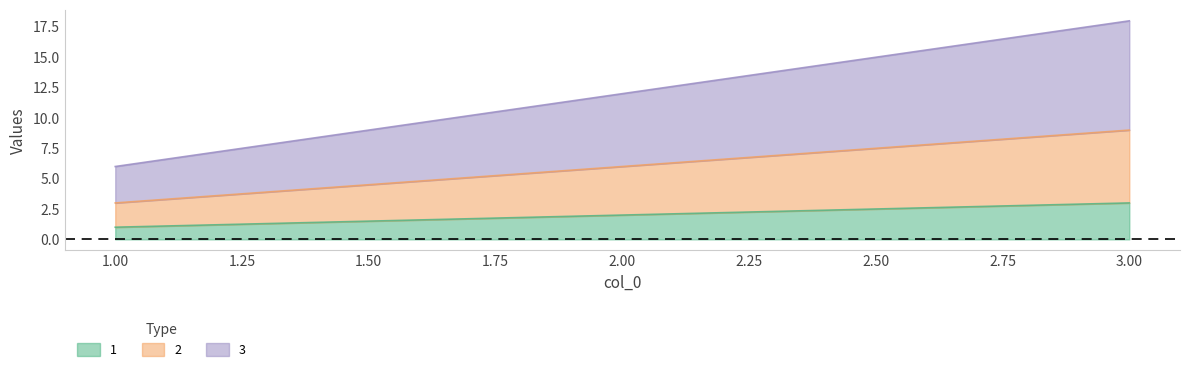

Reading left to right, what are all the values shown in this chart?

1: 1	2	3
2: 3	6	9
3: 6	12	18